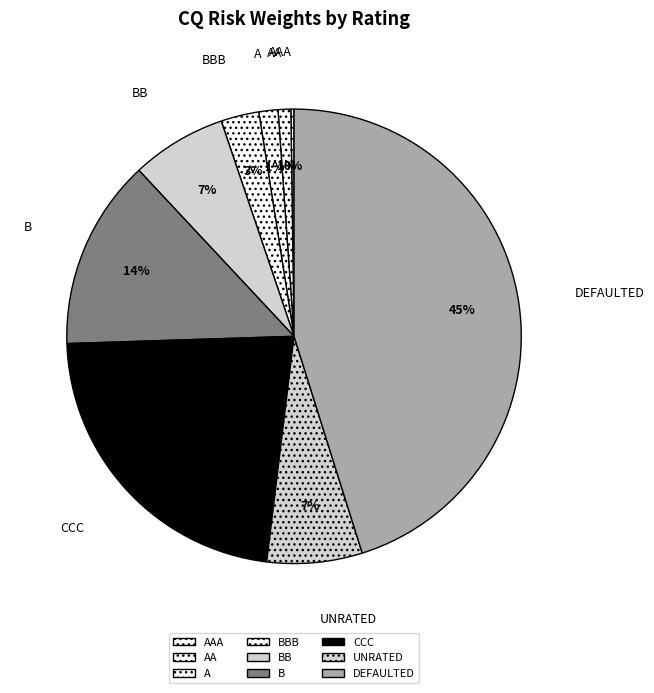

What is the largest slice in the pie chart?

DEFAULTED